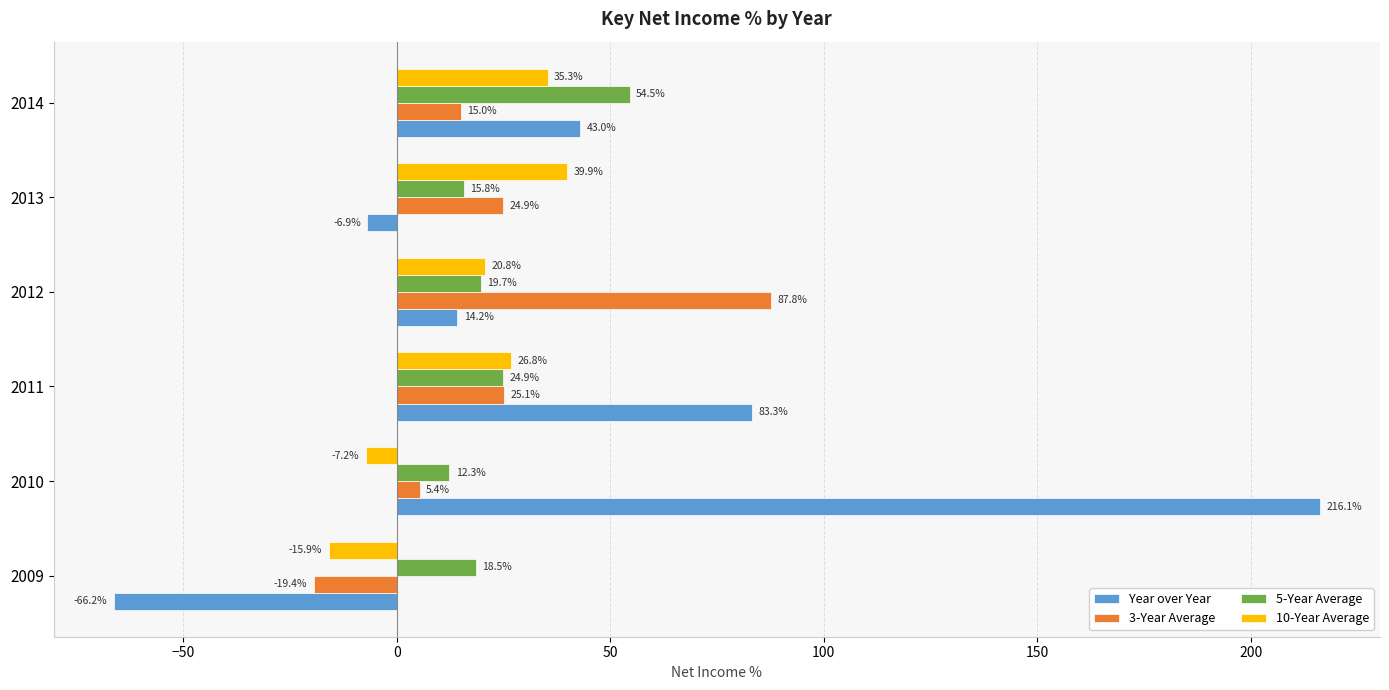

True or false: 5-Year Average has a value of 18.5 at 2009.

True